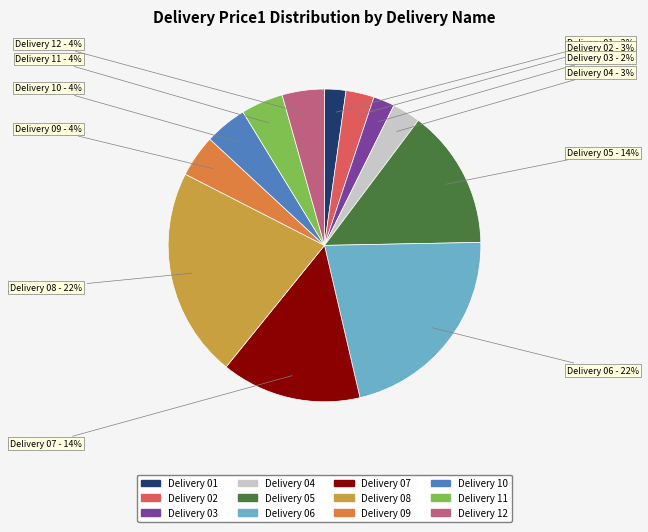

Do Delivery 04 and Delivery 10 together represent more than half of the pie?

No